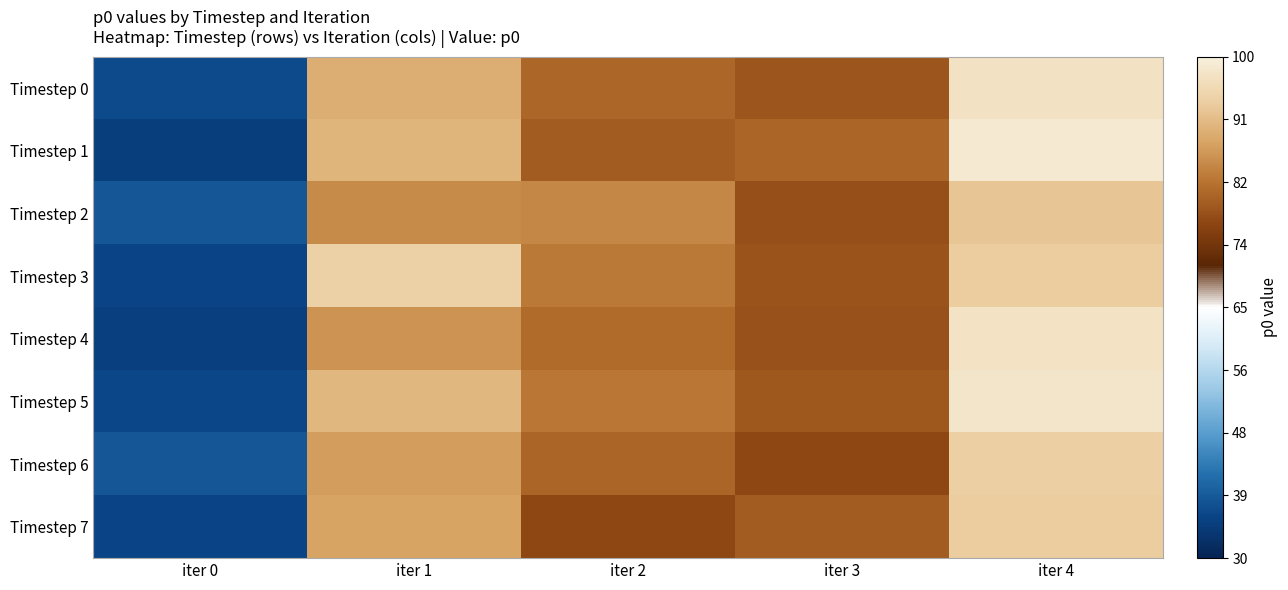

Reading right to left, transcribe all the data shown in this chart.

Timestep 0: iter 4=97.1	iter 3=78.9	iter 2=80.9	iter 1=89.6	iter 0=36.7
Timestep 1: iter 4=98.7	iter 3=80.7	iter 2=79.6	iter 1=90.4	iter 0=34.9
Timestep 2: iter 4=92.4	iter 3=77.9	iter 2=84.7	iter 1=85.2	iter 0=38.3
Timestep 3: iter 4=93.6	iter 3=78.6	iter 2=83.3	iter 1=94.0	iter 0=35.8
Timestep 4: iter 4=97.4	iter 3=78.3	iter 2=81.6	iter 1=86.1	iter 0=35.1
Timestep 5: iter 4=97.9	iter 3=79.2	iter 2=82.9	iter 1=90.6	iter 0=36.2
Timestep 6: iter 4=93.9	iter 3=76.9	iter 2=80.7	iter 1=87.2	iter 0=38.4
Timestep 7: iter 4=93.5	iter 3=79.7	iter 2=77.0	iter 1=88.0	iter 0=35.8